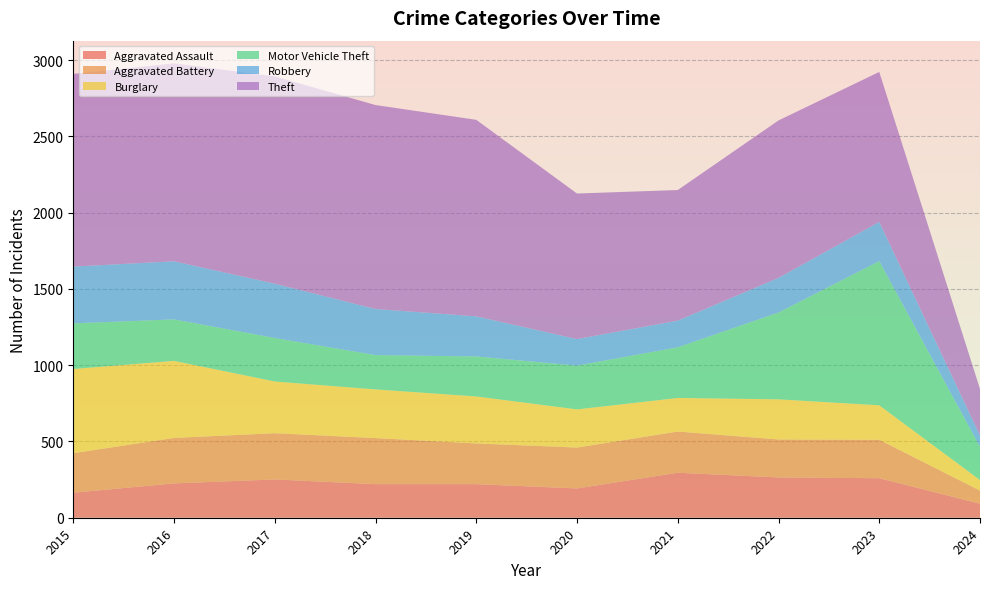

Reading right to left, what are all the values shown in this chart?

Aggravated Assault: 46.0	129.5	132.0	147.5	96.0	110.0	110.0	125.5	112.5	82.0
Aggravated Battery: 135.0	385.0	388.5	430.0	326.0	353.5	371.0	402.5	374.0	293.5
Burglary: 212.5	624.0	644.5	675.0	585.0	641.0	681.5	723.5	775.5	699.0
Motor Vehicle Theft: 355.5	1209.5	1060.5	951.0	853.5	926.0	953.5	1035.5	1164.0	1124.5
Robbery: 501.5	1810.5	1458.5	1204.5	1084.0	1188.5	1217.0	1356.0	1490.5	1460.0
Theft: 691.5	2430.5	2088.0	1720.0	1648.0	1964.0	2036.5	2213.5	2329.5	2277.5